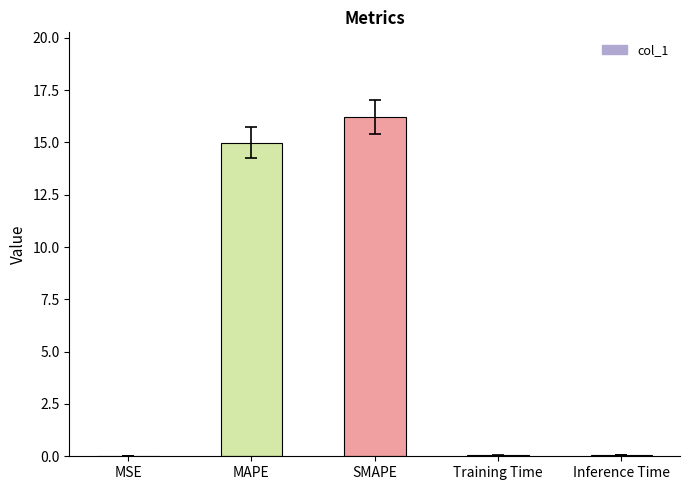

What is the difference between the values at SMAPE and MSE?

16.2